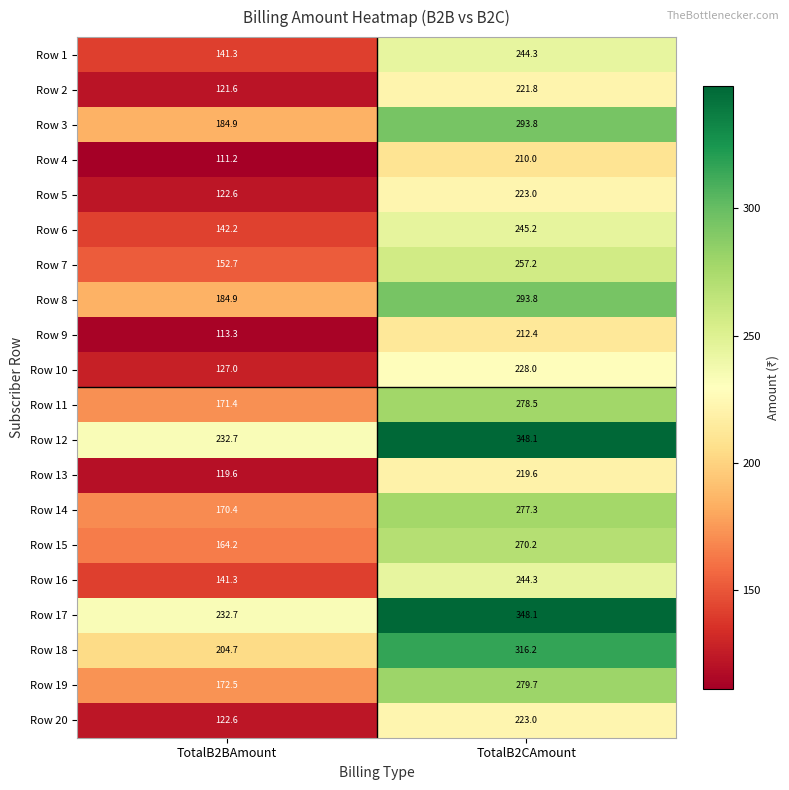

List the labels in order of Row 13 value, largest first.

TotalB2CAmount, TotalB2BAmount